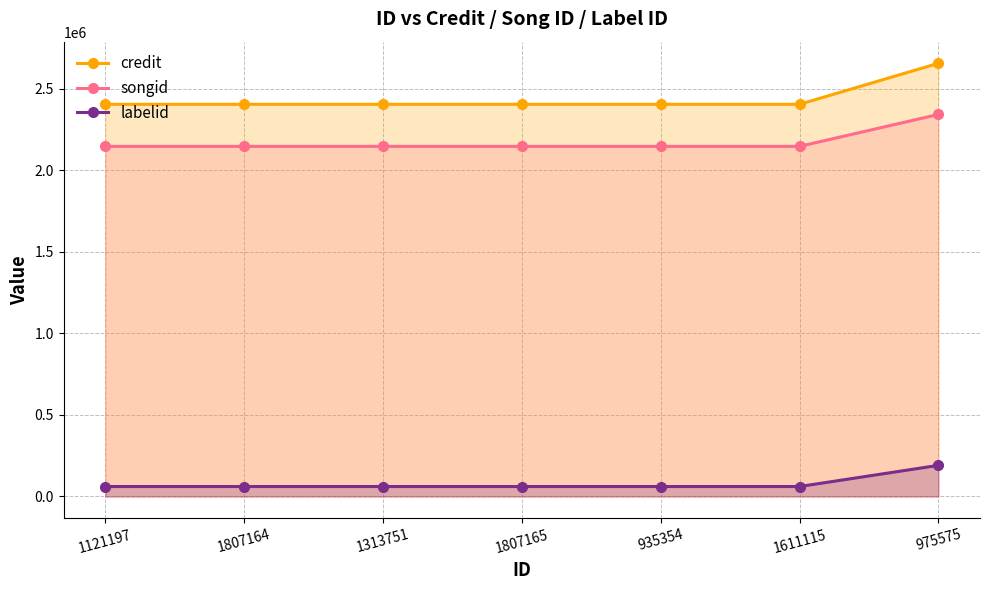

True or false: credit has a value of 3790755 at 935354.

False